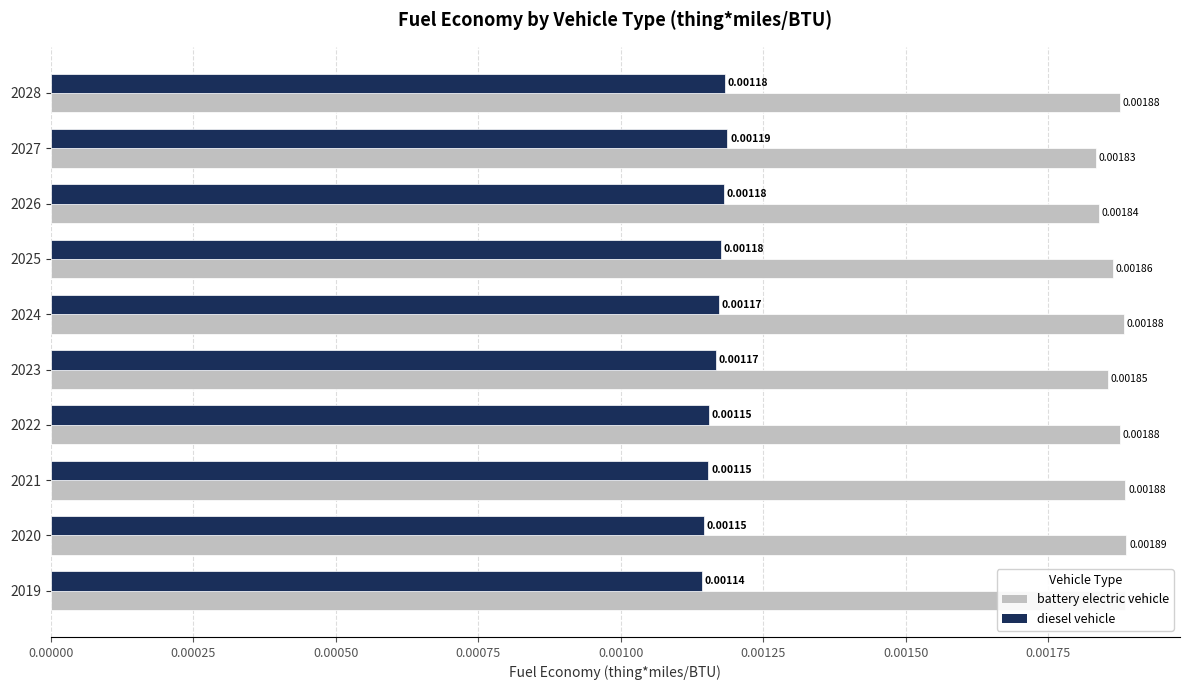

At which category is the sum across all series the highest?

2028